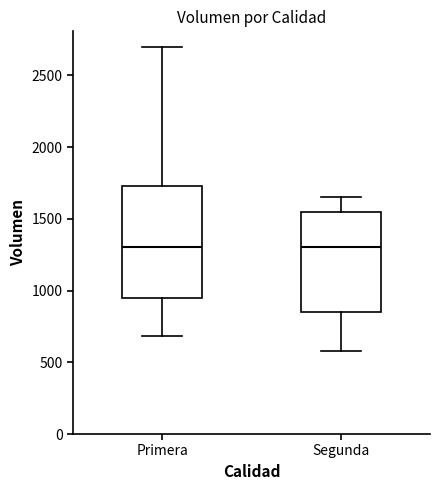

Reading left to right, read every box against the y-axis: the position of its median line, the range the box covers, and the ends of its whiskers. The values are not printed on the chart, so give them approximately, as read against the axis.

Primera: median 1300, box 950 to 1750, whiskers 700 to 2700
Segunda: median 1300, box 850 to 1550, whiskers 600 to 1650